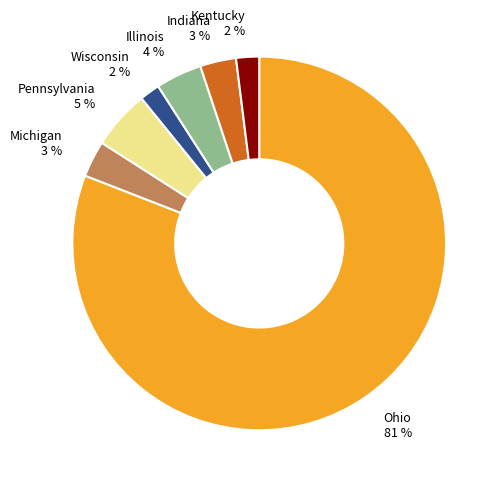

How many slices are in this pie chart?

7